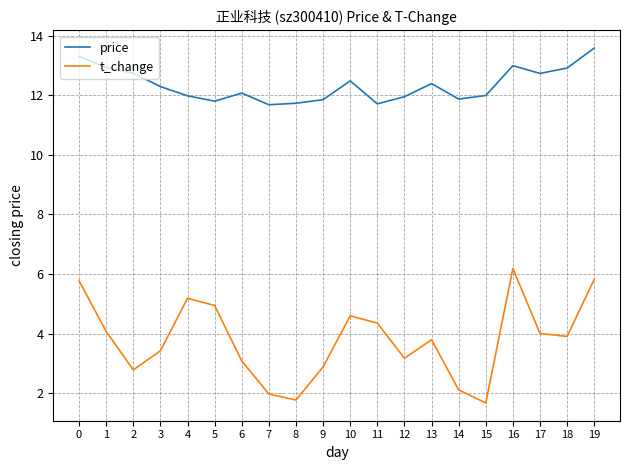

What is the difference between the maximum and minimum values in the price series?

1.9